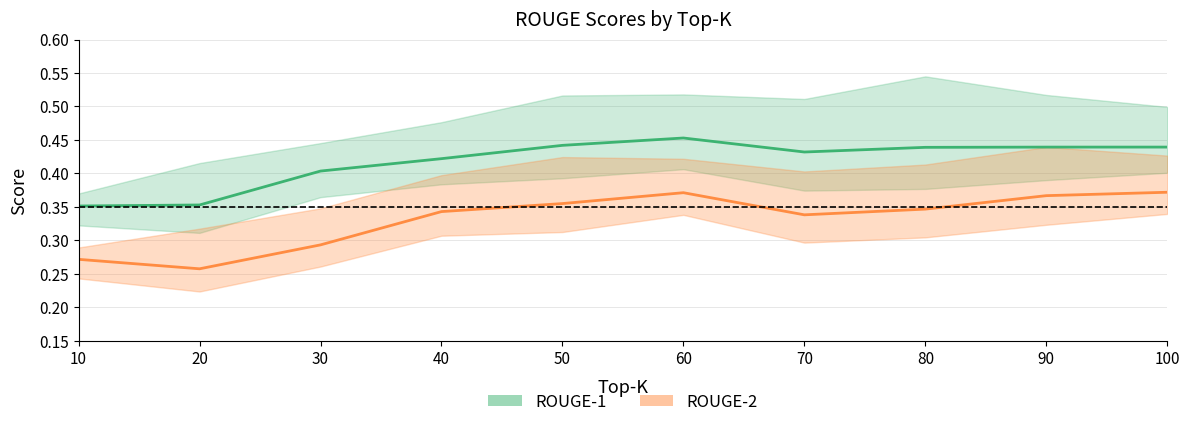

True or false: ROUGE-2-f has a value of 0.3 at 30.

True